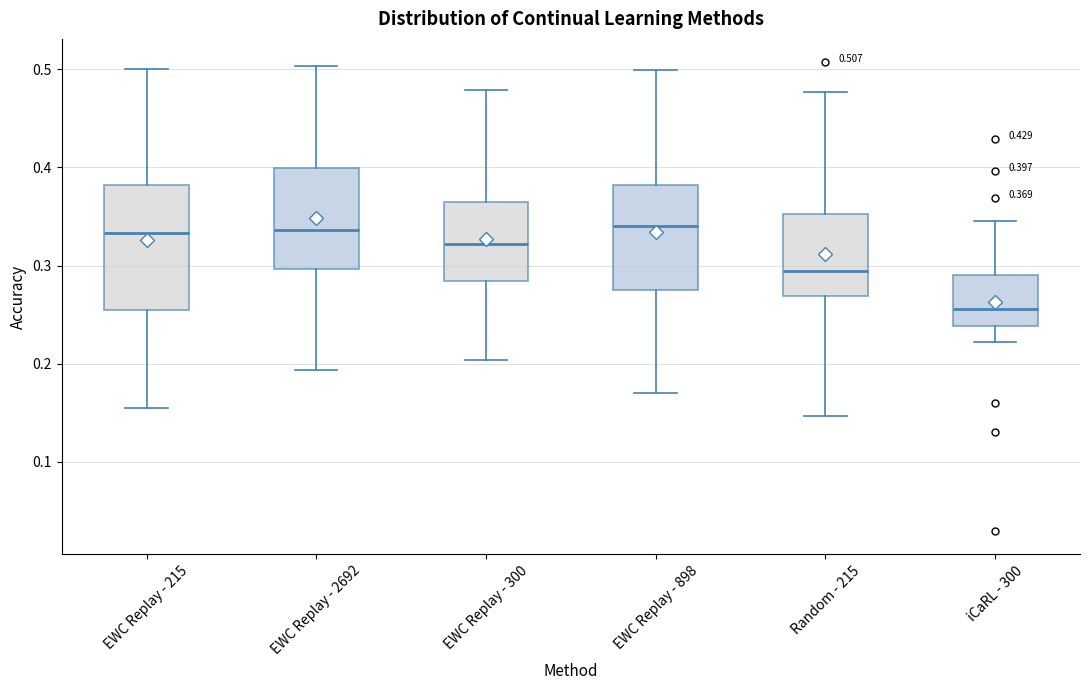

Which box is the tallest, from its lower edge to its upper edge?

EWC Replay - 215